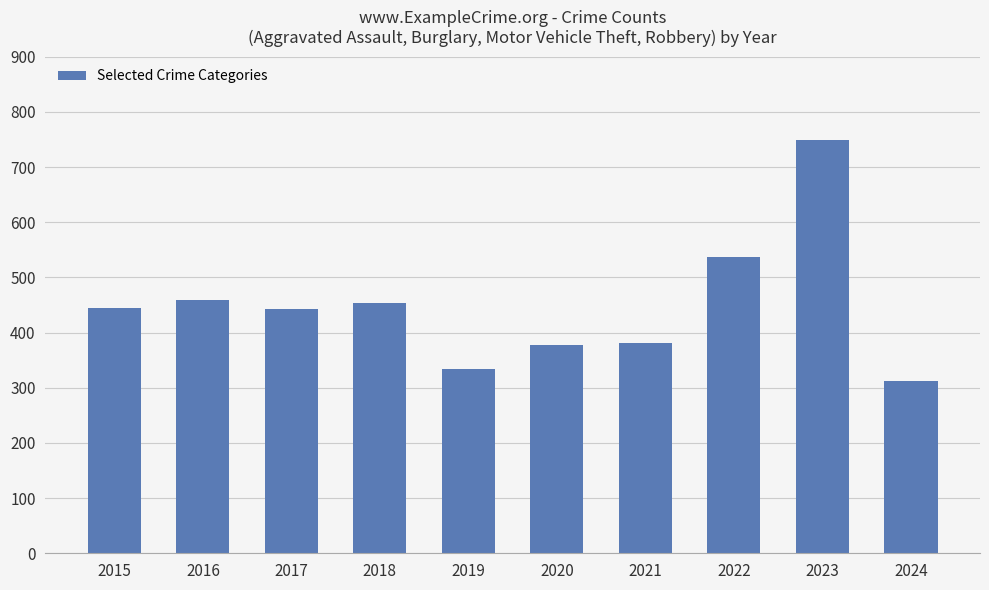

What is the value of the 5th bar from the left?

334